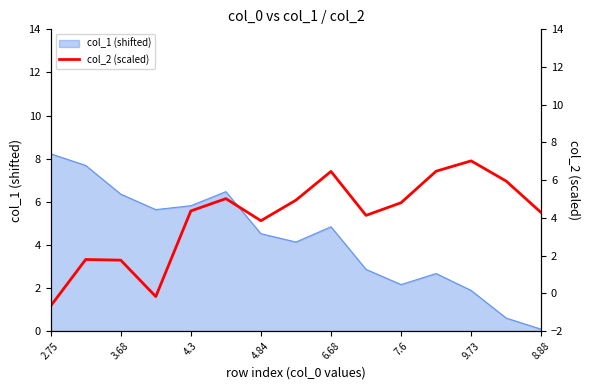

The value of col_1 (shifted) at 2.75 is 8.2. True or false?

True